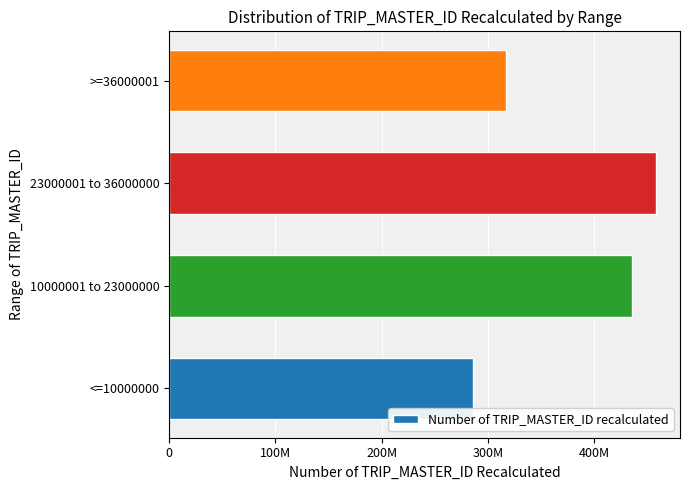

Are the bars horizontal?

Yes